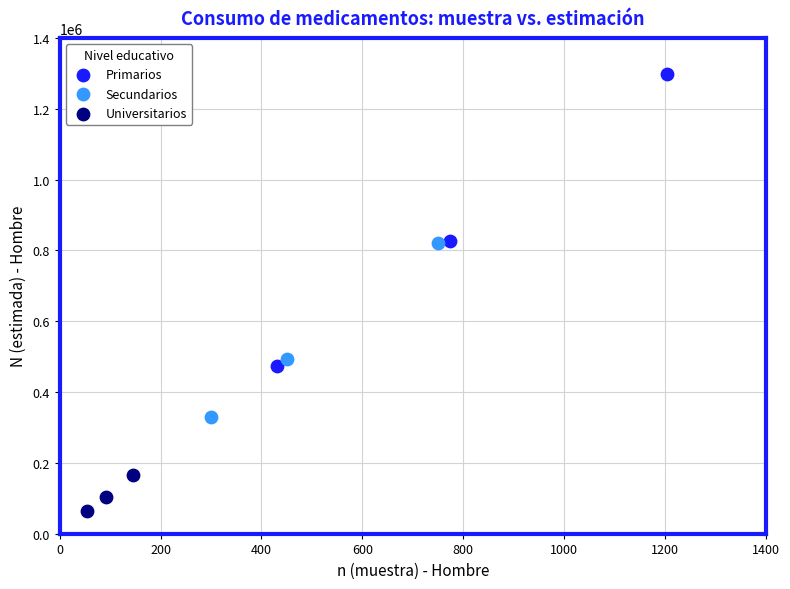

Which series reaches the minimum Y coordinate?

Universitarios